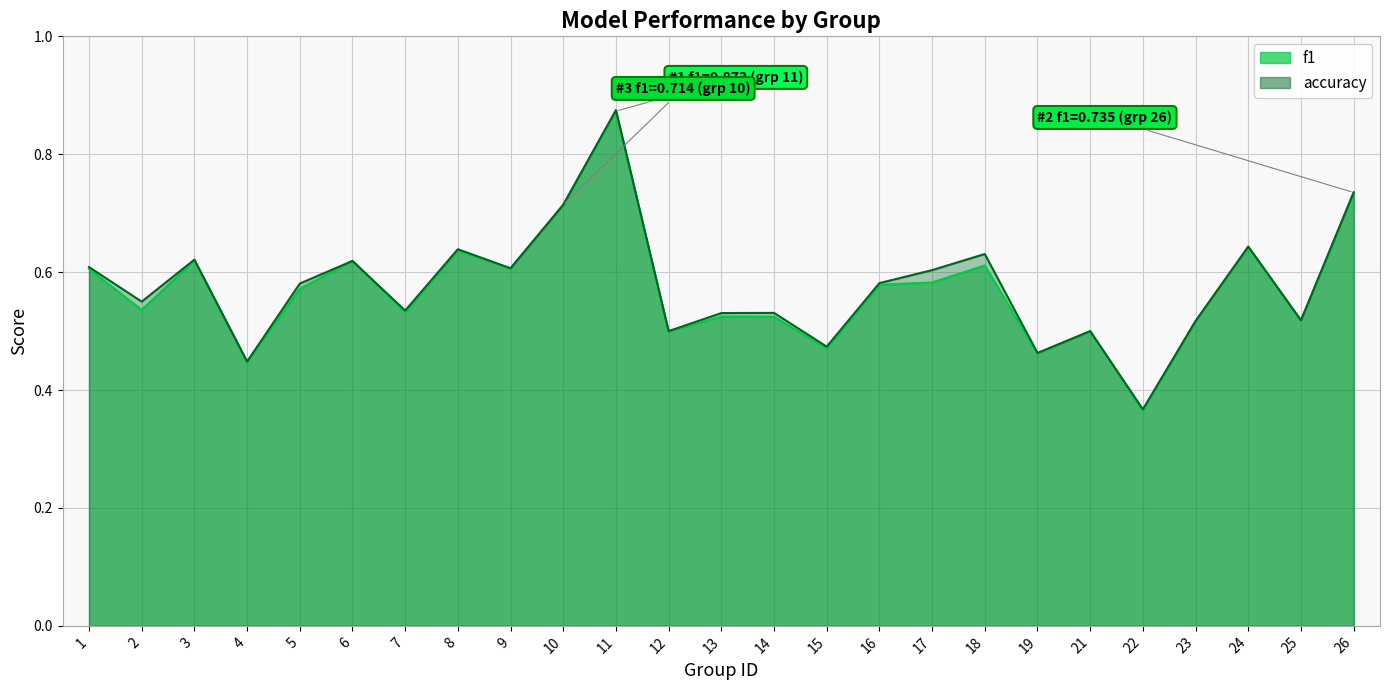

In accuracy, how many points are higher than both neighbors (excluding endpoints)?

8